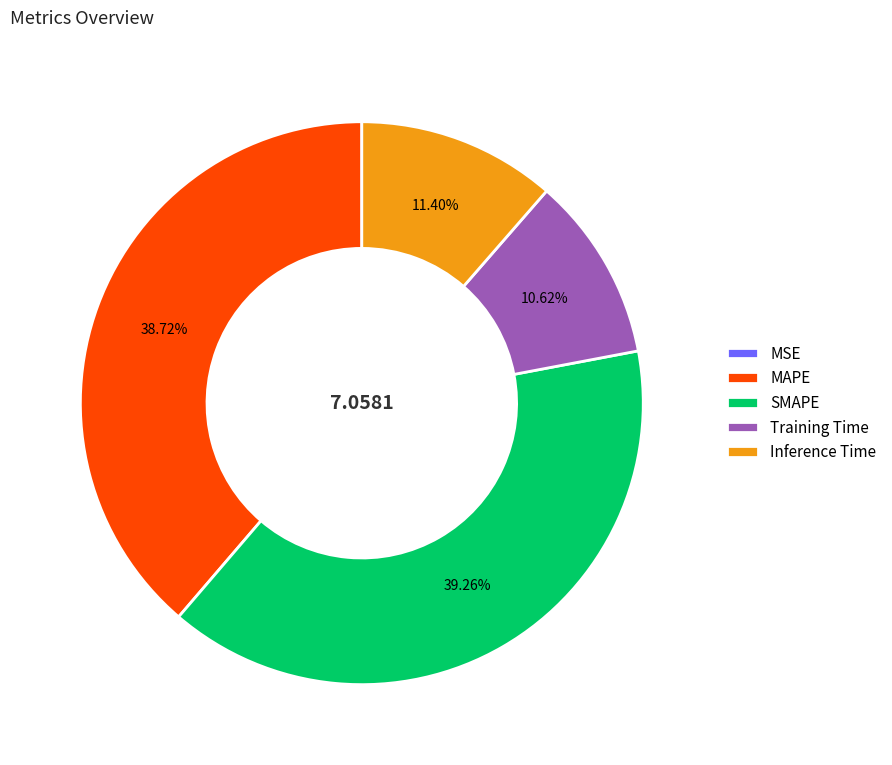

Approximately how many times larger is the value at Inference Time compared to SMAPE?

0.3